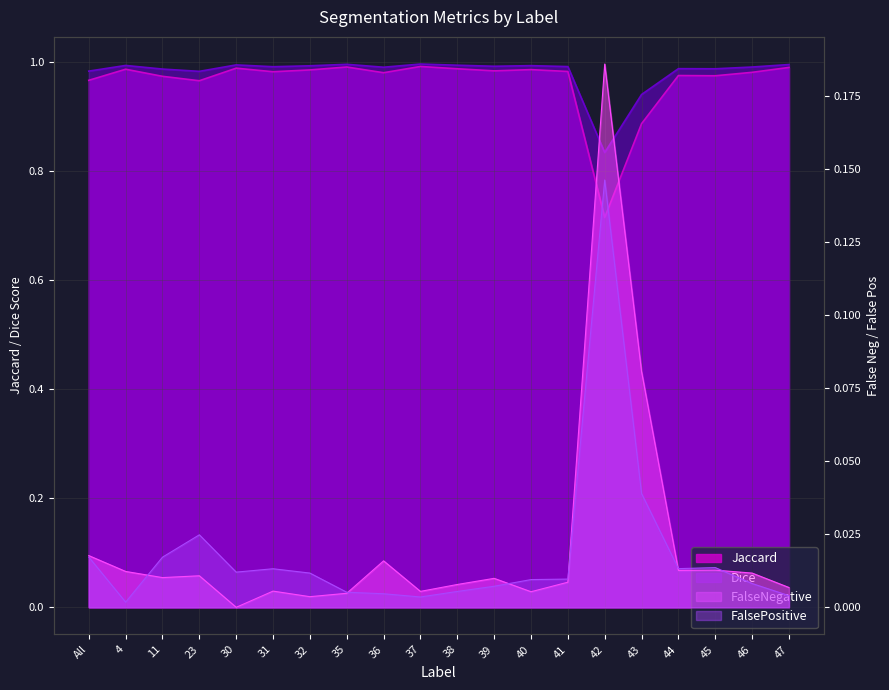

How many interior local valleys does the Jaccard series have?

6